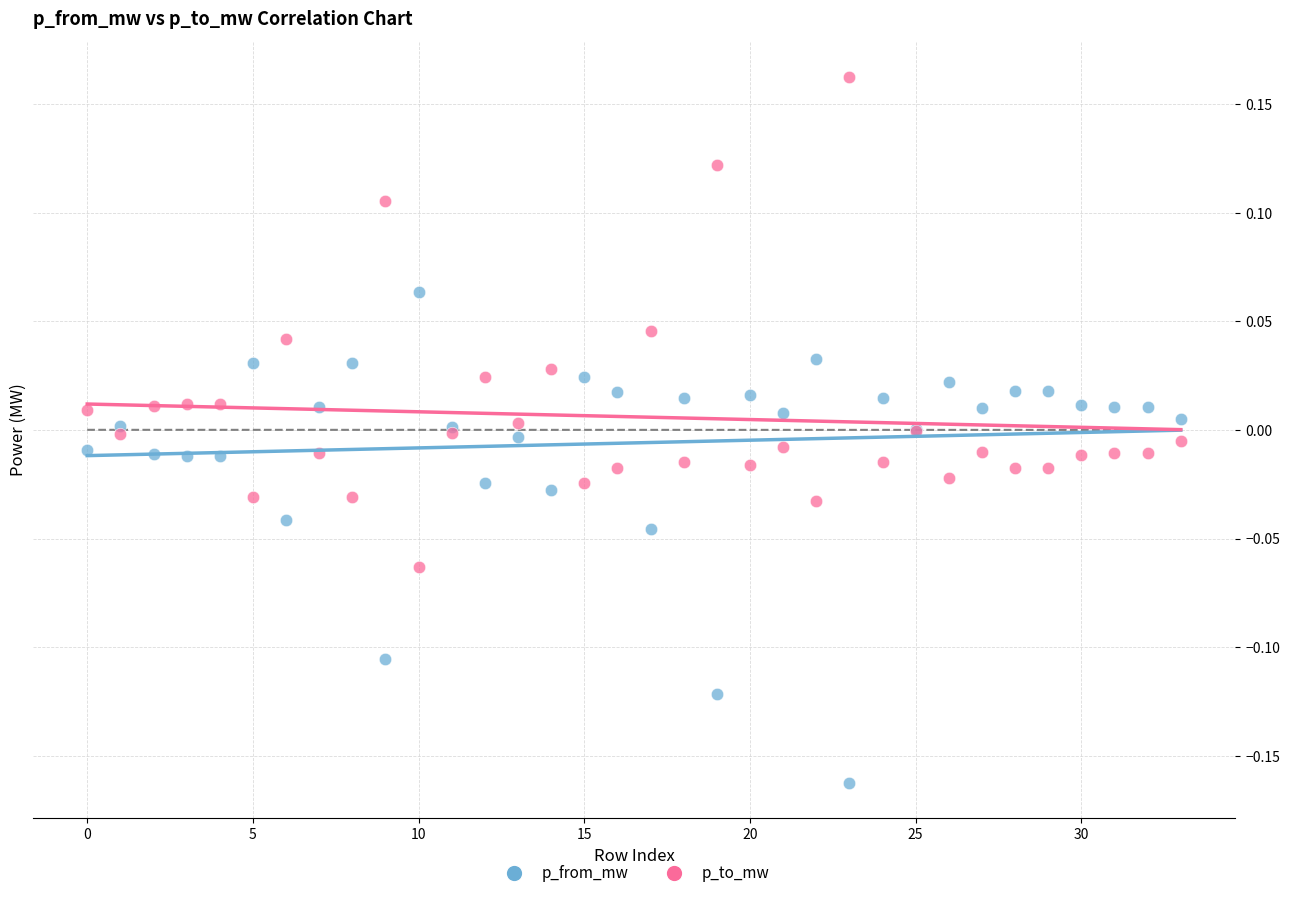

Which series contains the highest Y value?

p_to_mw